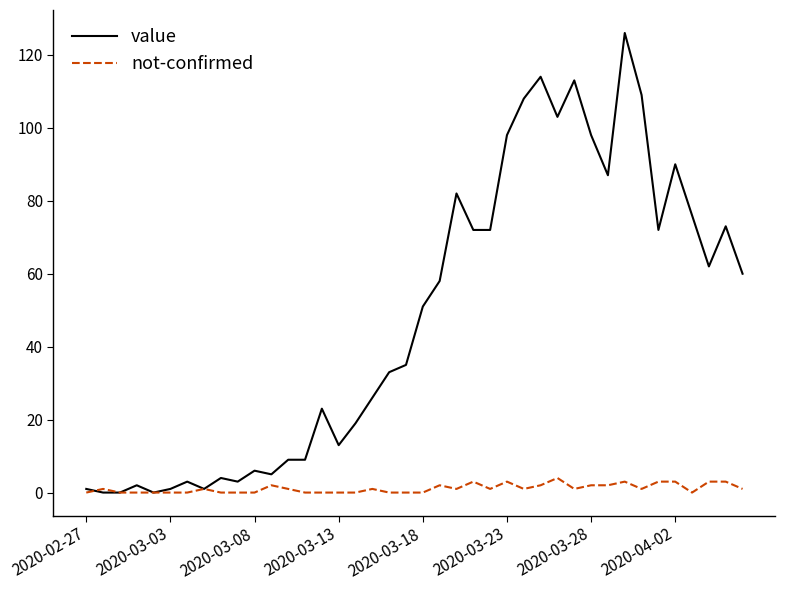

Which series has the largest total across all categories?

value